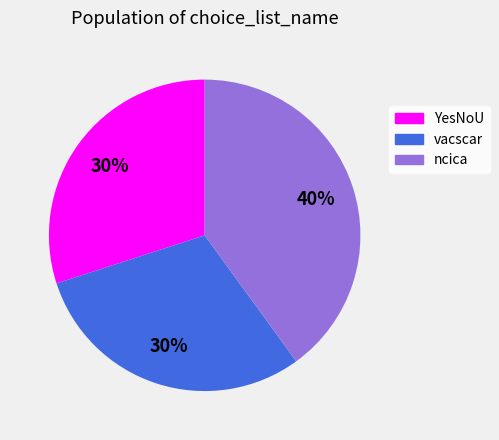

To the nearest percent, what is the combined percentage of vacscar and YesNoU?

60%